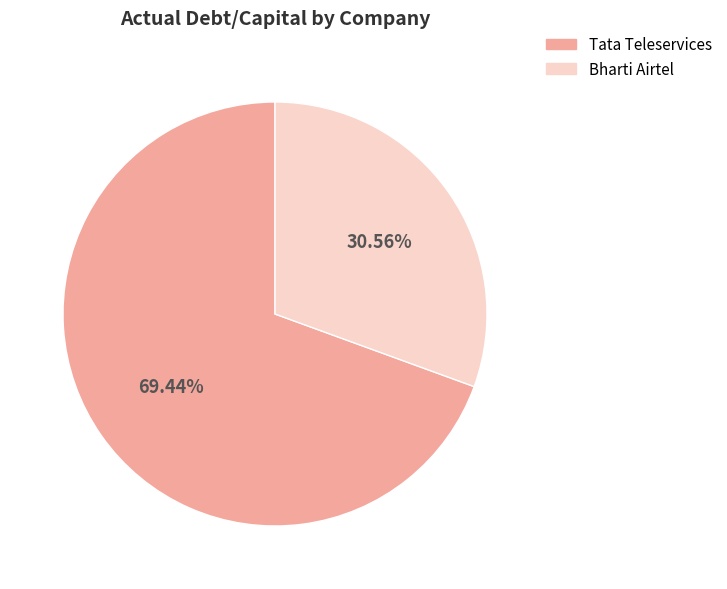

Does any single category account for the majority?

Yes